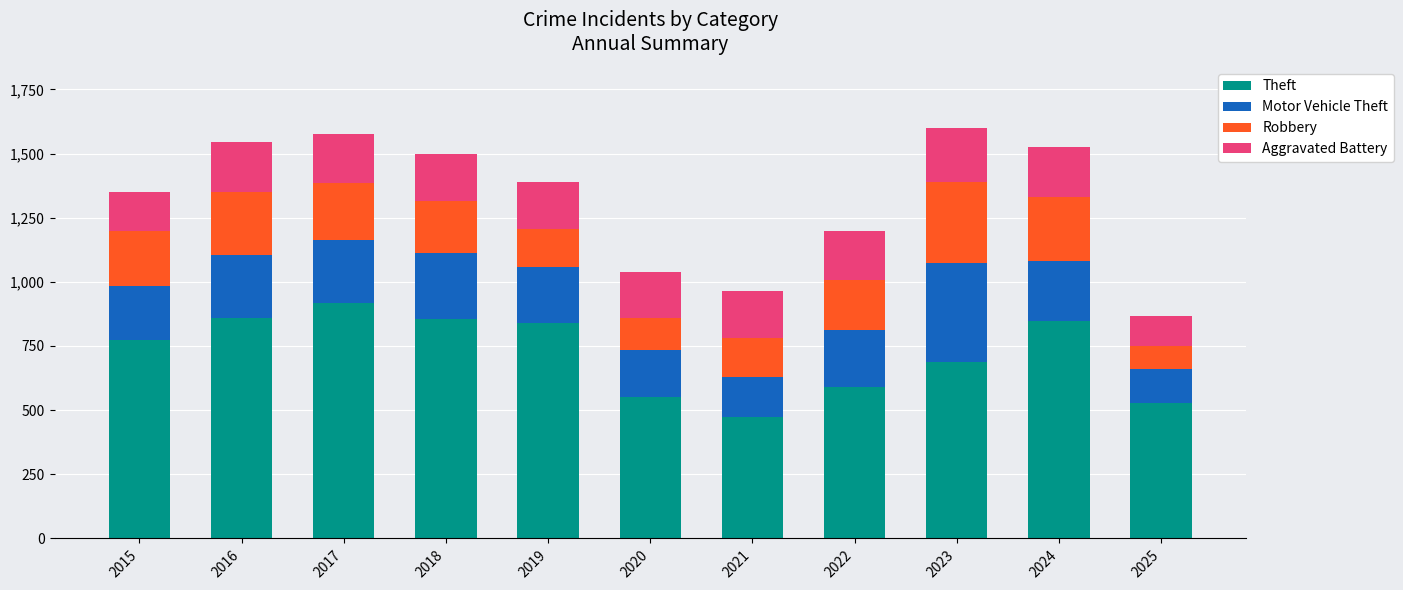

What is the sum of all Theft values?

7928